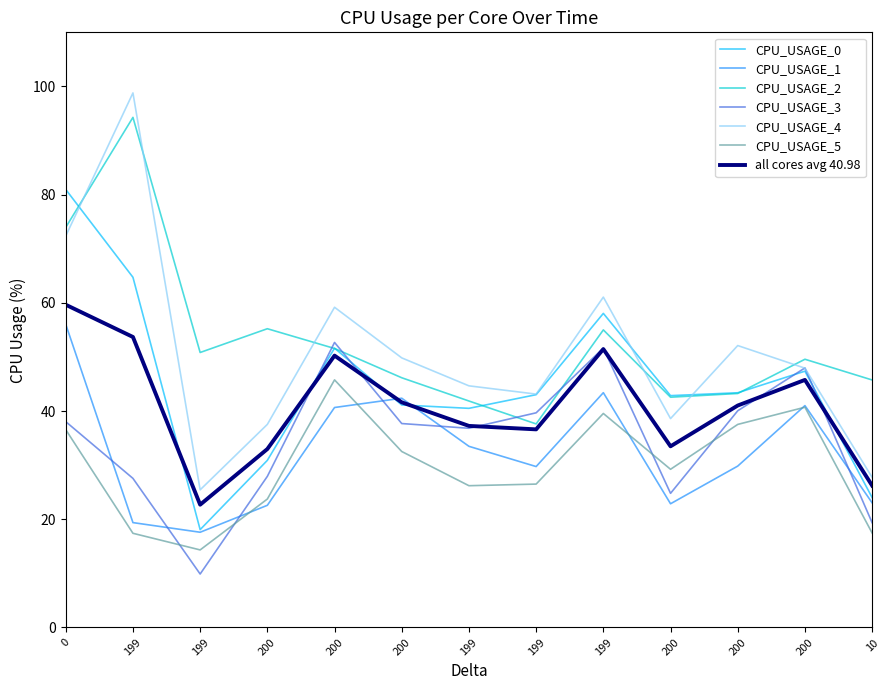

Which series has the widest spread of values?

CPU_USAGE_4